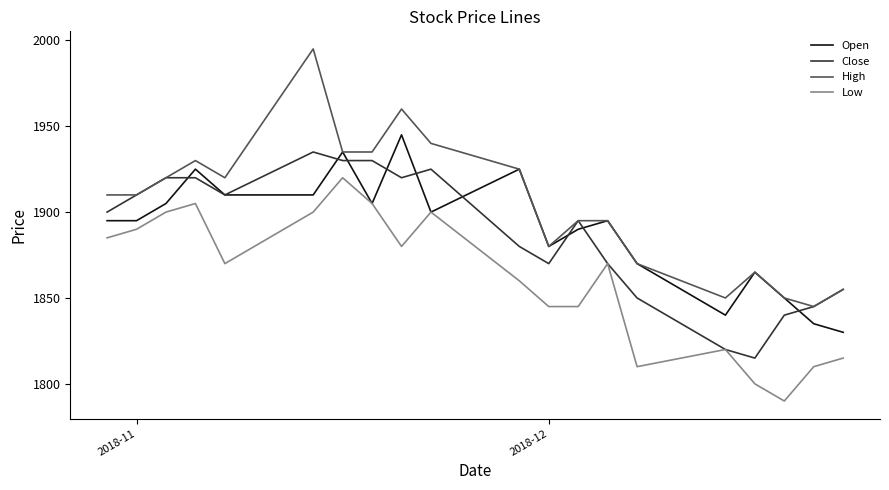

Rank the series by their maximum value, from highest to lowest.

High, Open, Close, Low